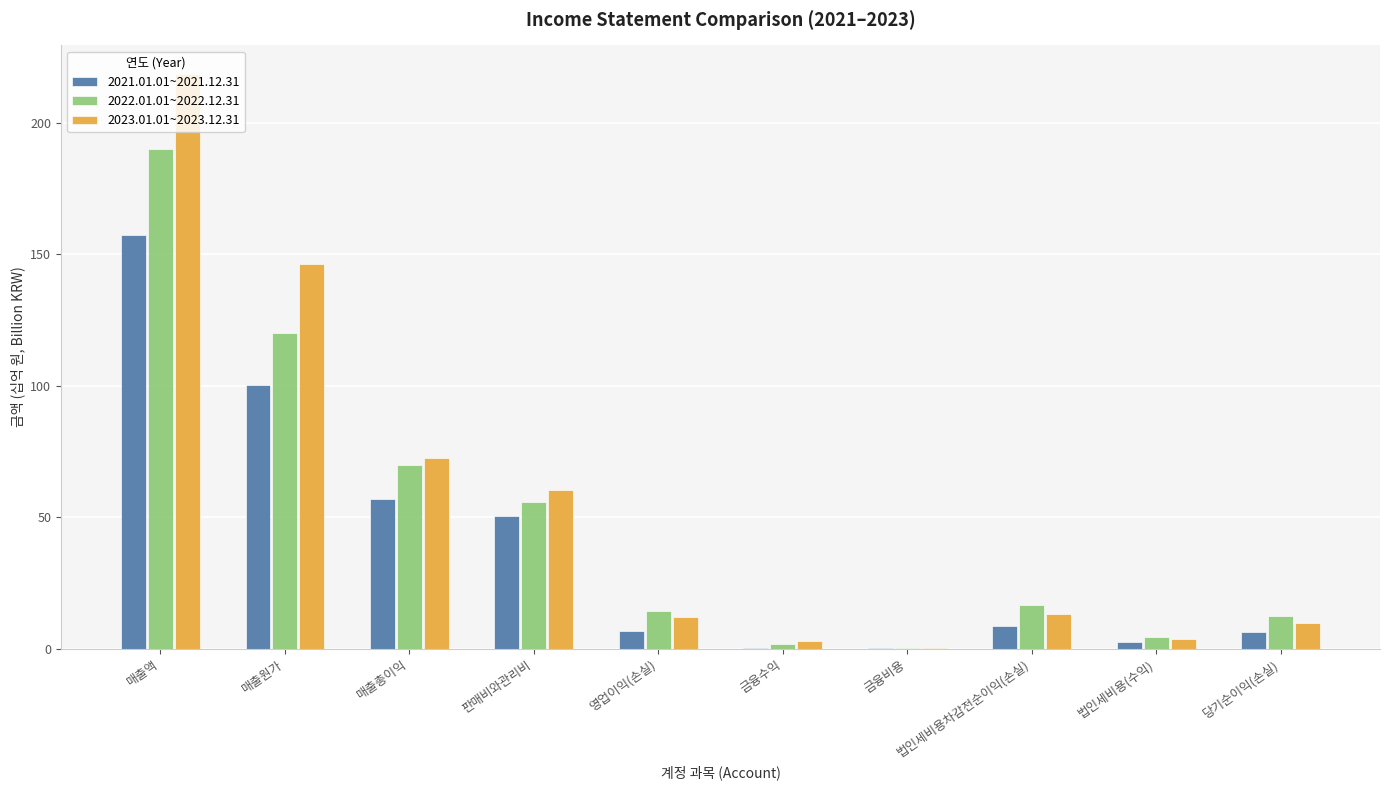

Is it true that 2023.01.01~2023.12.31 equals 231.5 at 매출원가?

False